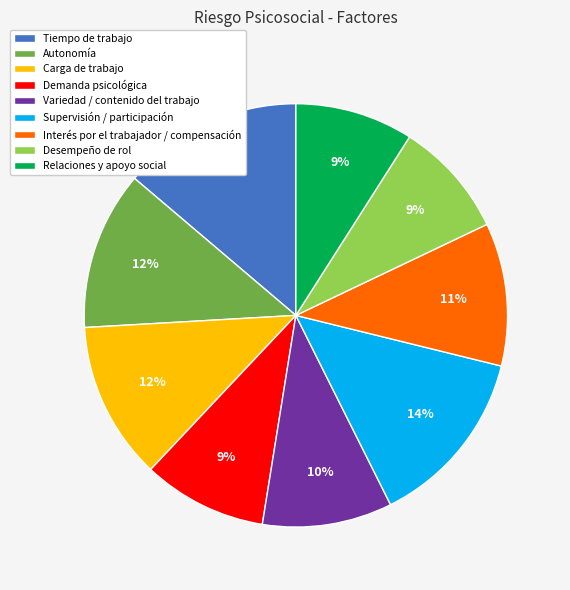

What percentage is the Desempeño de rol slice, to the nearest percent?

9%